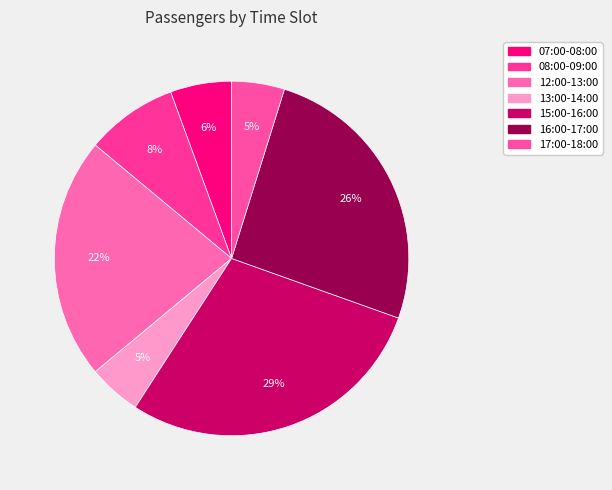

The 08:00-09:00 slice represents 15% of the pie. True or false?

False